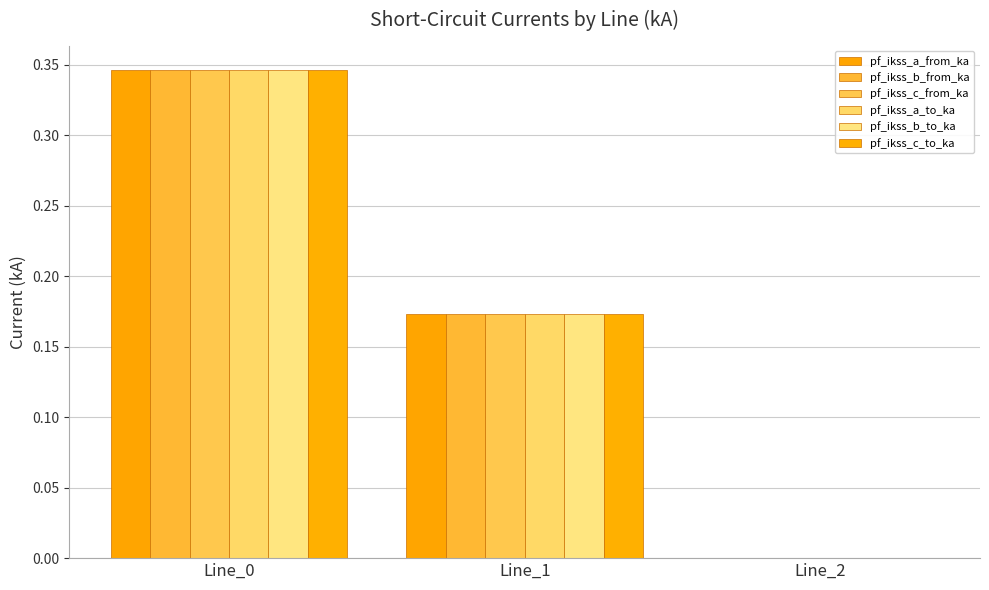

Between Line_0 and Line_2, which series saw the biggest shift?

pf_ikss_c_from_ka